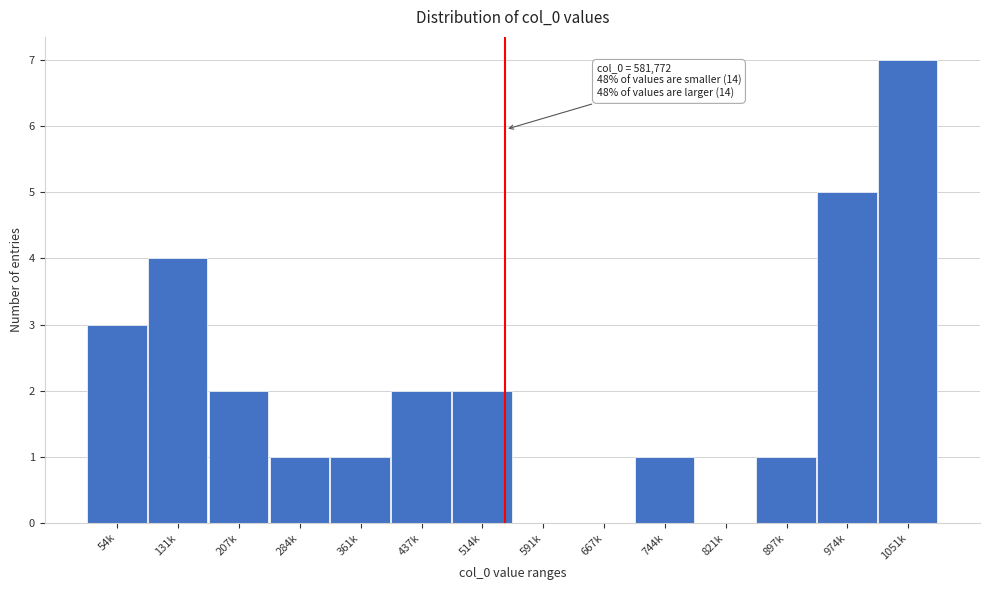

Reading left to right, extract all data points from this chart.

54k=3	131k=4	207k=2	284k=1	361k=1	437k=2	514k=2	591k=0	667k=0	744k=1	821k=0	897k=1	974k=5	1051k=7